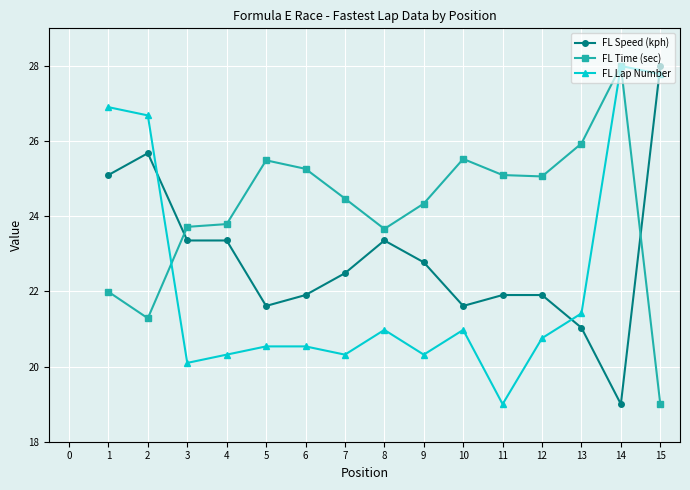

What is the value of the FL Lap Number point at the 5th from the left?

20.5